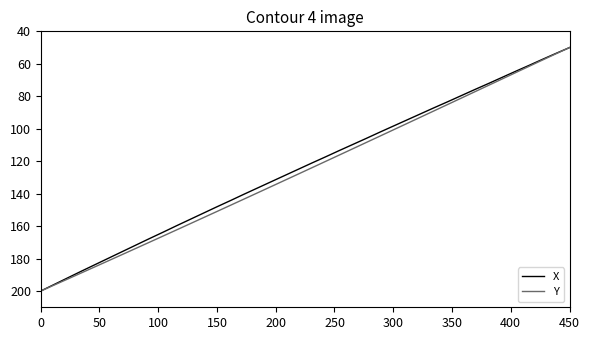

What is the lowest value of the X series?

50.0